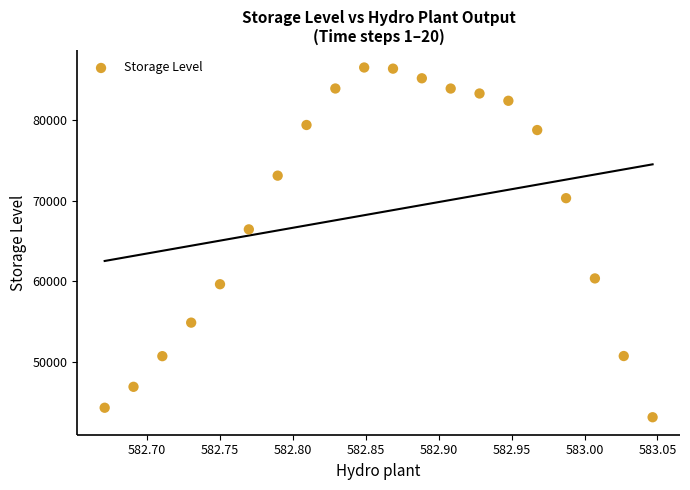

What is the range of X values (max minus min)?

0.4